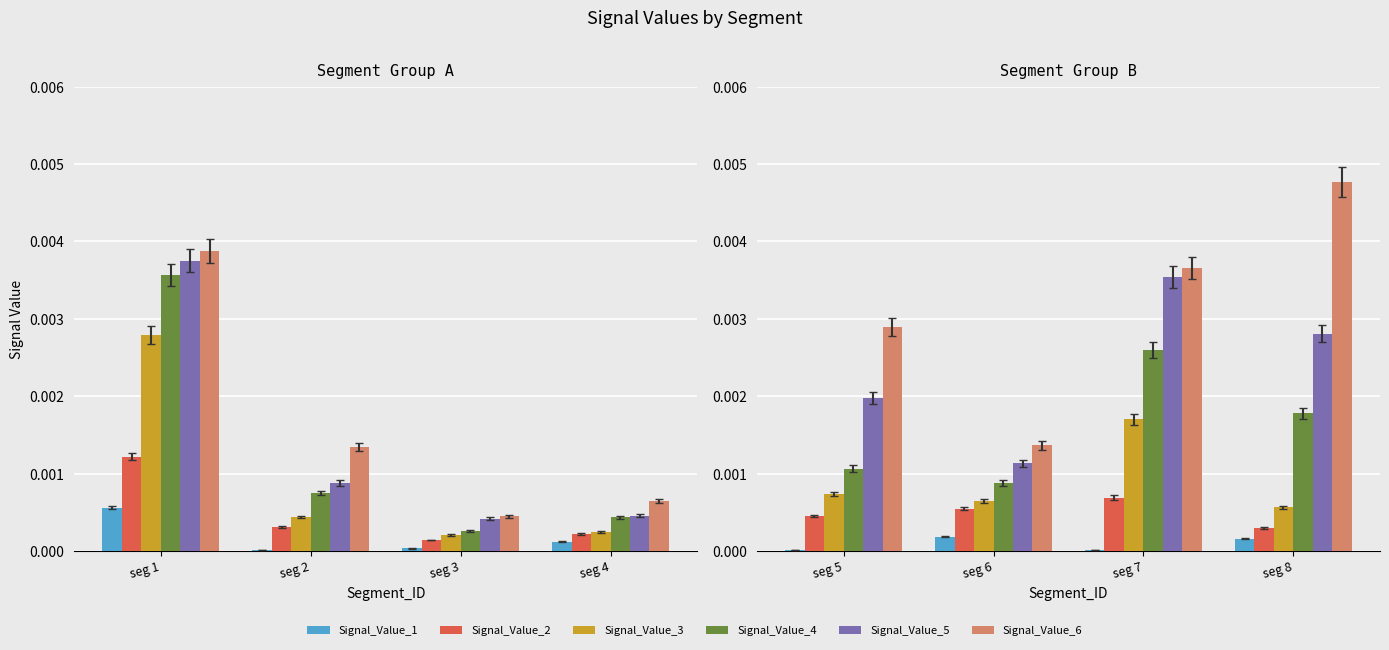

Which series has the largest total across all categories?

Signal_Value_6